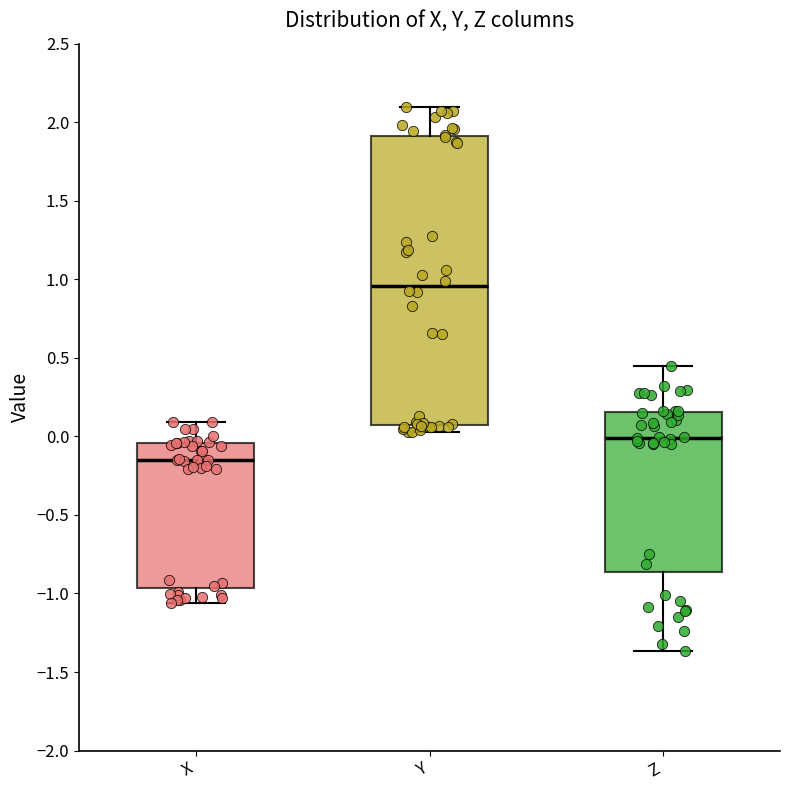

Where does the lower whisker of the box for X end on the y-axis? The values are not printed on the chart, so give them approximately, as read against the axis.

-1.05